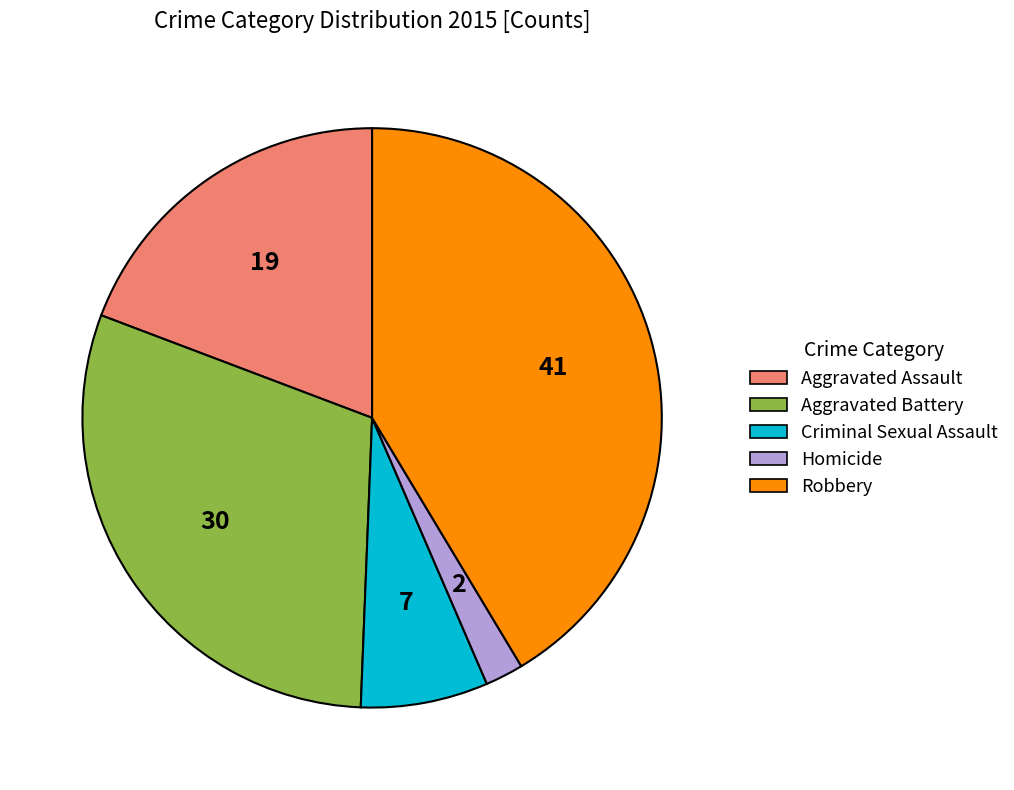

Rank the categories by value from highest to lowest.

Robbery, Aggravated Battery, Aggravated Assault, Criminal Sexual Assault, Homicide